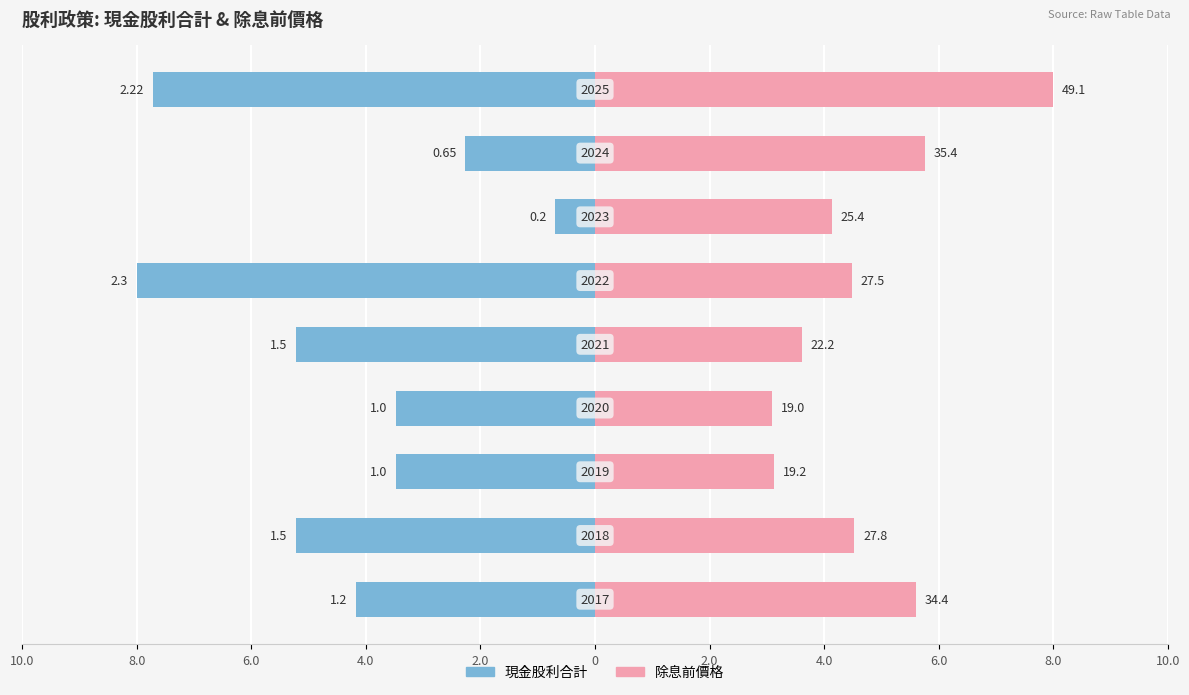

List the series in order of their peak value, lowest first.

現金股利合計, 除息前價格